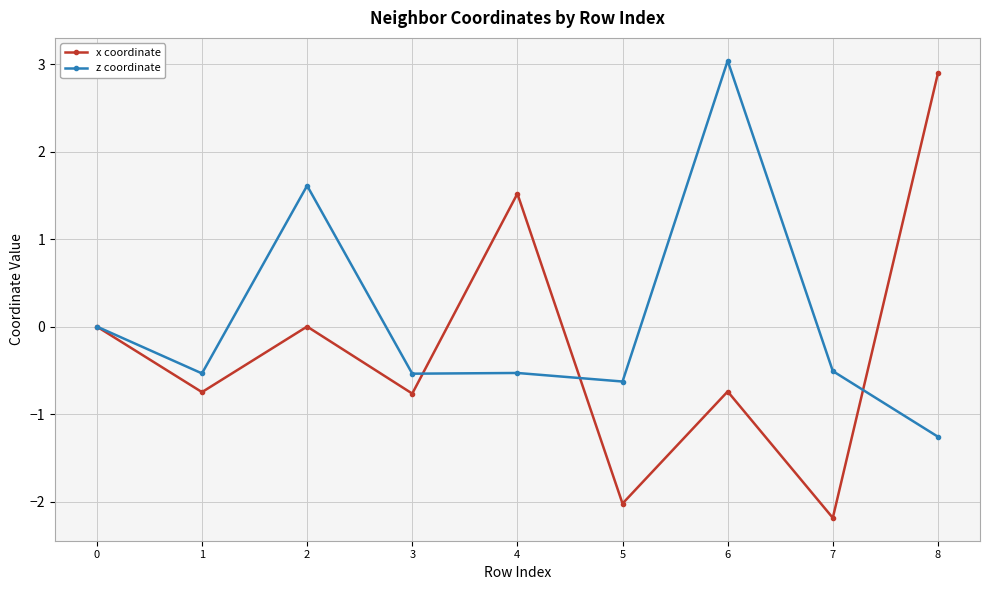

What is the value of the z coordinate point at the 6th from the left?

-0.6